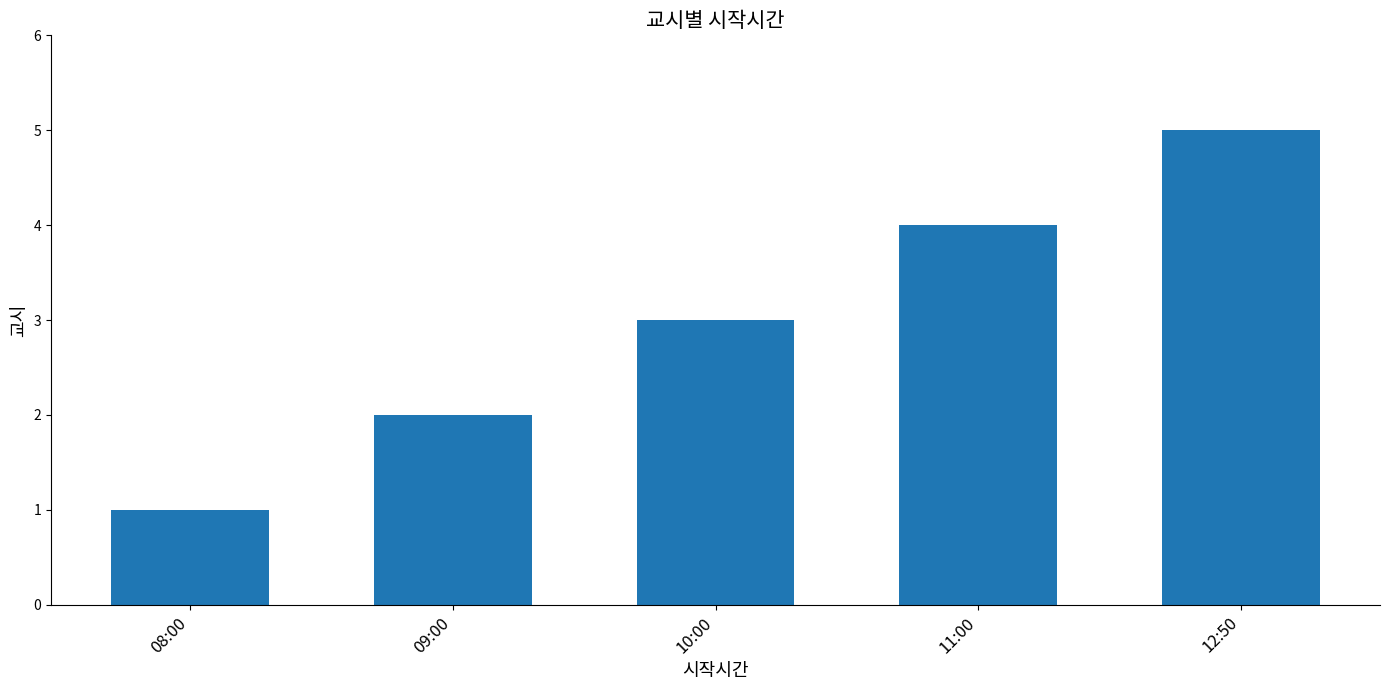

Reading left to right, extract all data points from this chart.

08:00=1	09:00=2	10:00=3	11:00=4	12:50=5